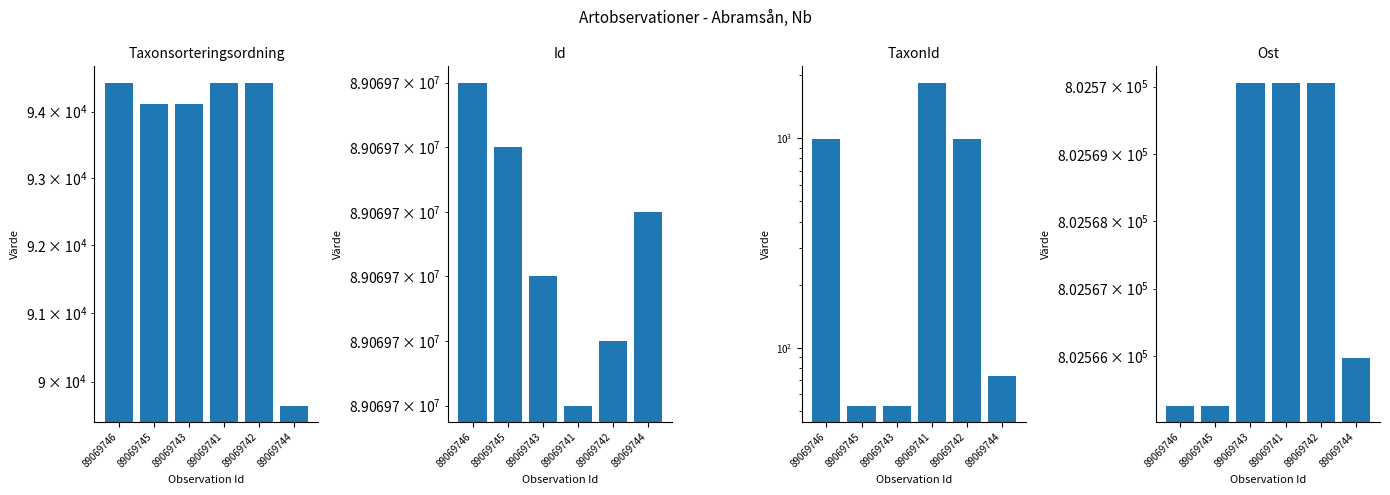

What is the total value across all series at 89069746?

89967738.3